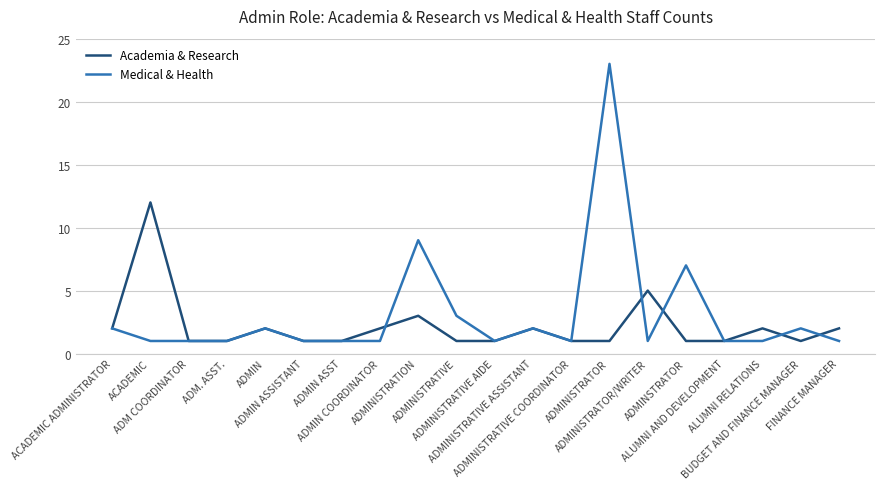

Which series ends up on top after the final intersection of Medical & Health and Academia & Research?

Academia & Research